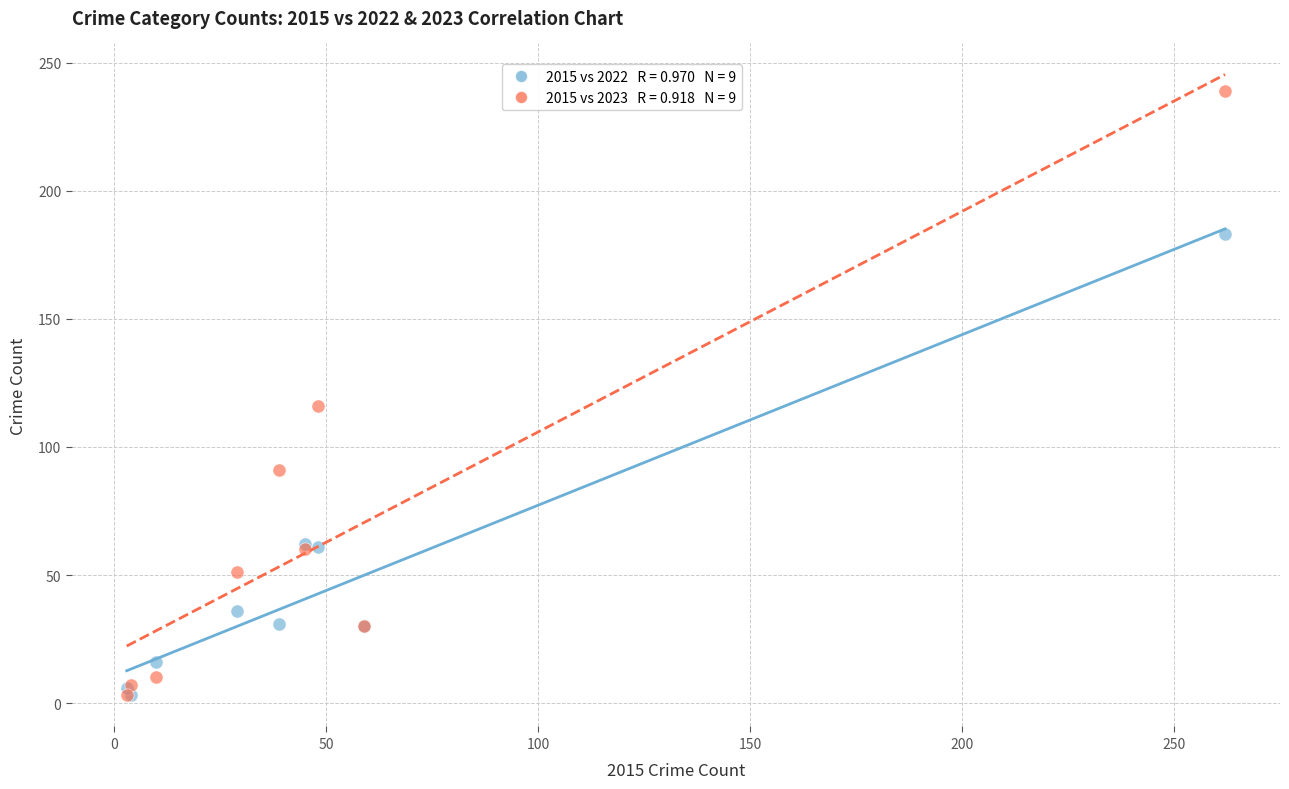

Across all series, what Y value is closest to 121?

116